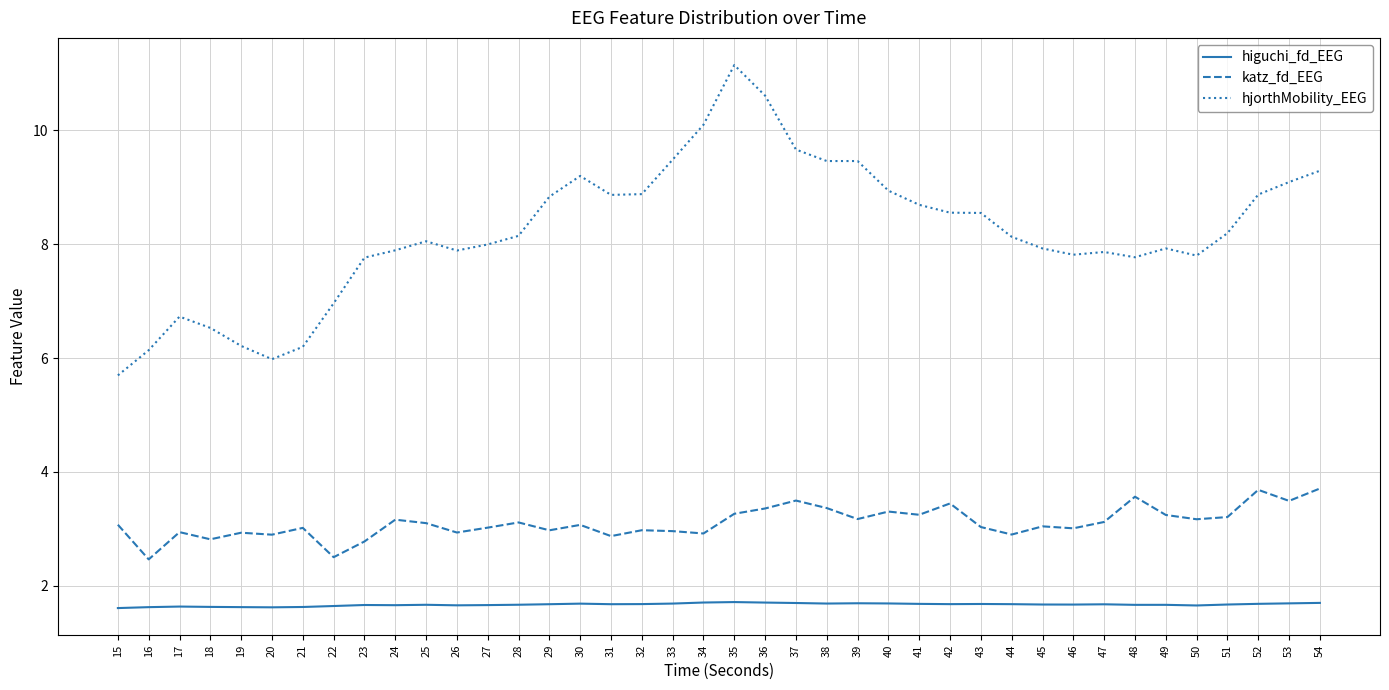

What is the greatest value displayed?

11.1